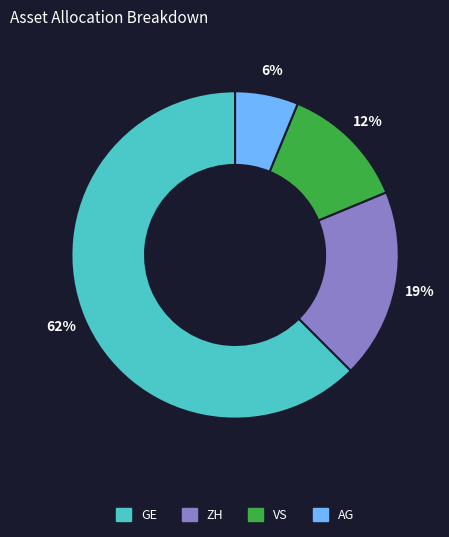

Is it true that GE is 19% of the pie?

False